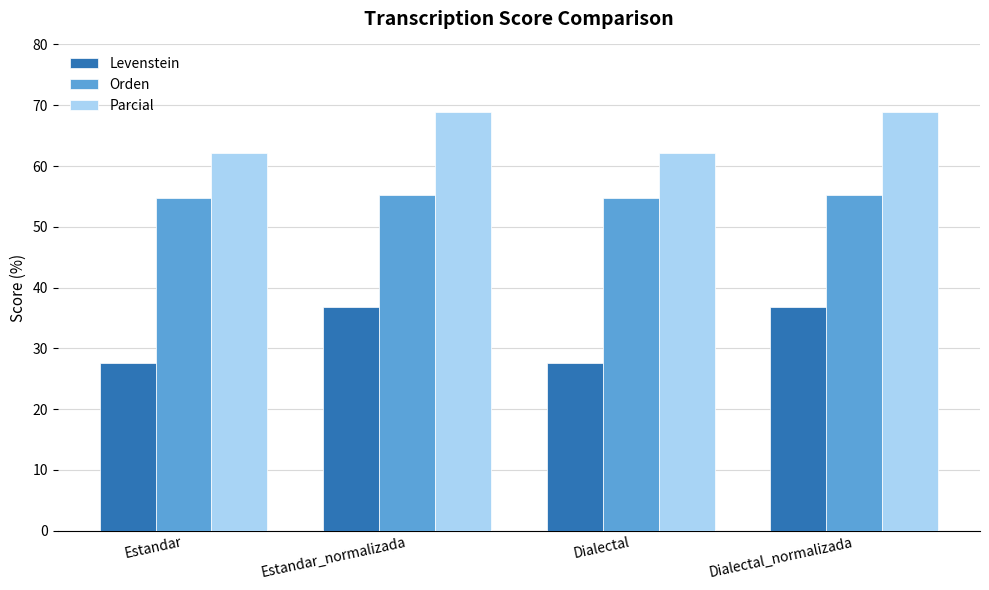

Are the bars horizontal?

No